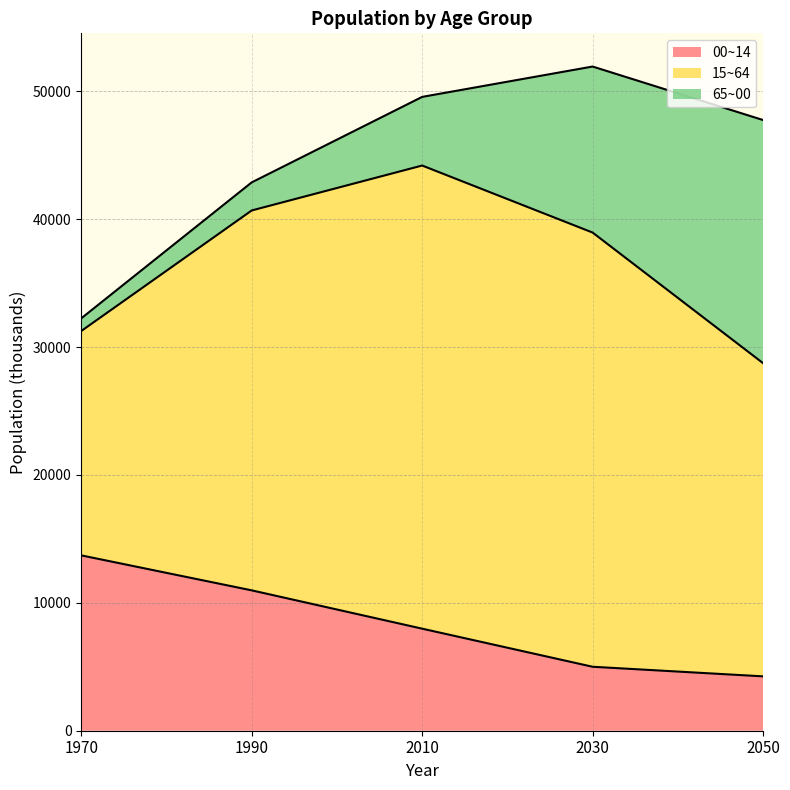

List the labels in order of 15~64 value, largest first.

2010, 2030, 1990, 2050, 1970